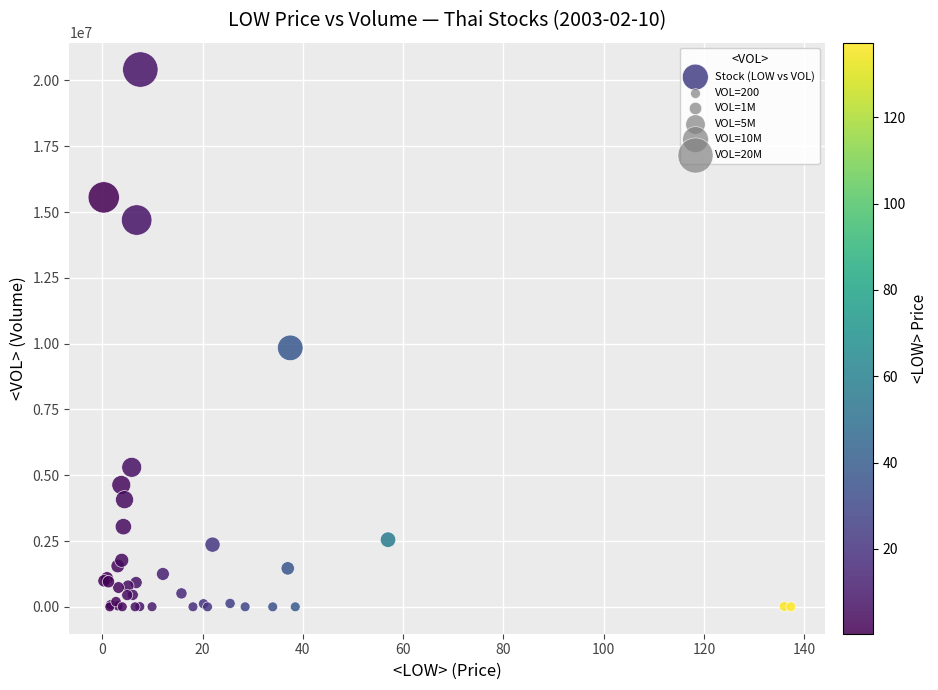

What Y value in the scatter plot is closest to 10206400?

9839100